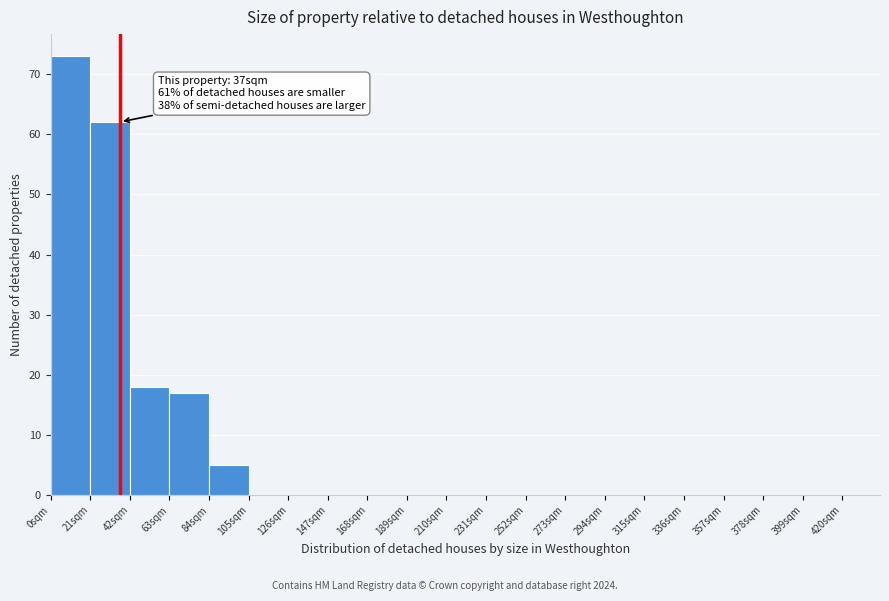

Over which range of the x-axis is the bar tallest?

0 to 21